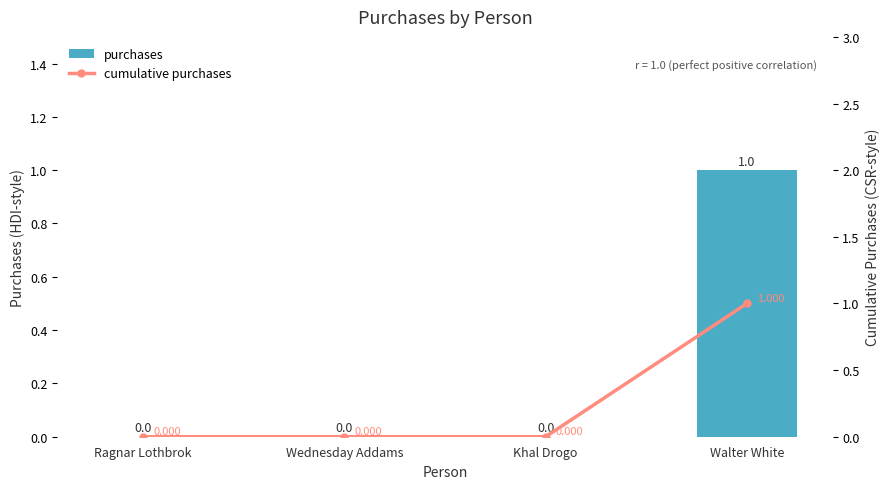

At how many categories does at least one series exceed 0?

1